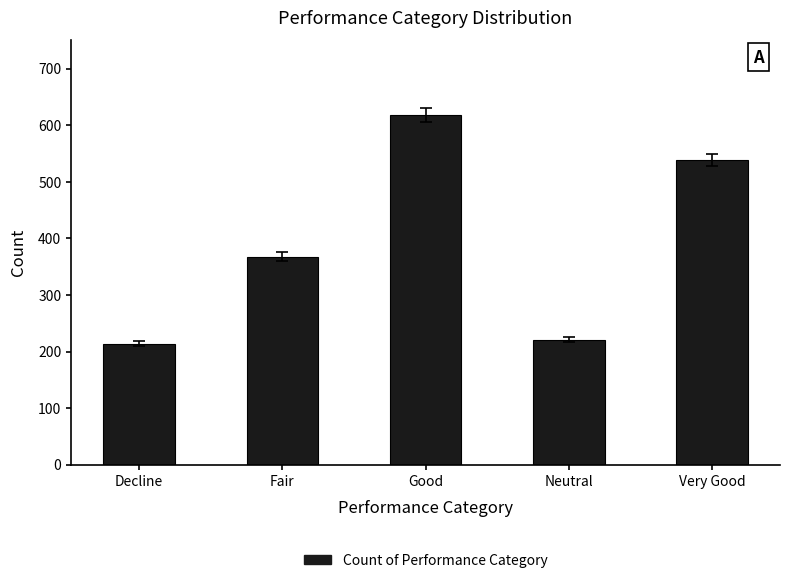

At which category does the chart reach its peak across all series?

Good